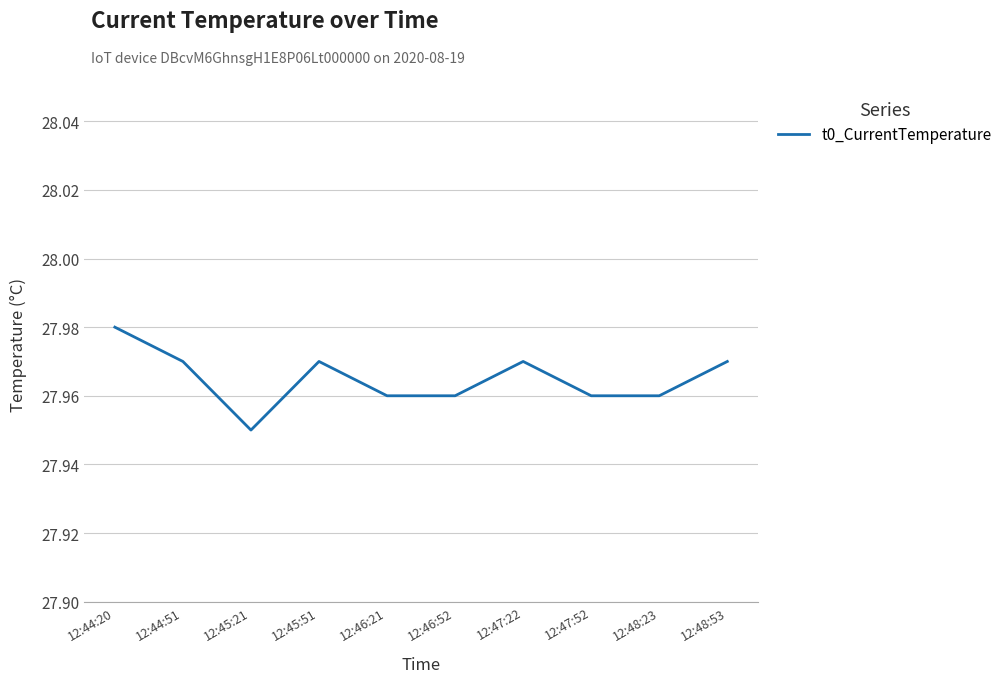

Where is the data nearest to the value 27?

12:45:21